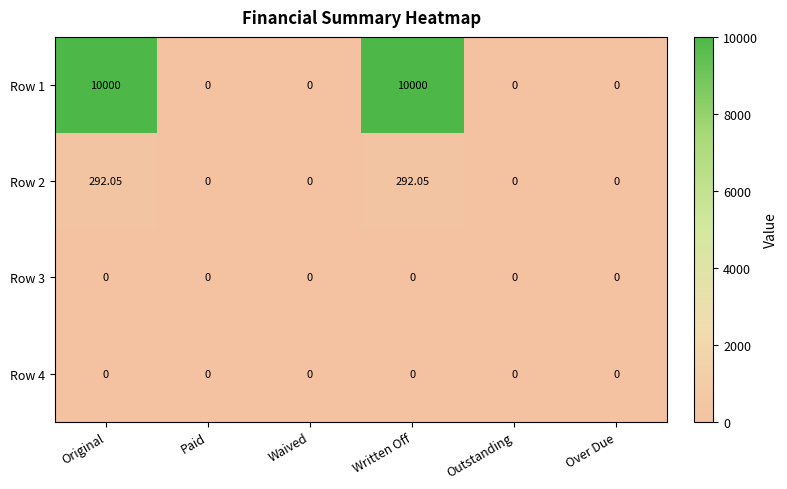

Is the value of Row 2 at Over Due greater than the value of Row 1 at Written Off?

No